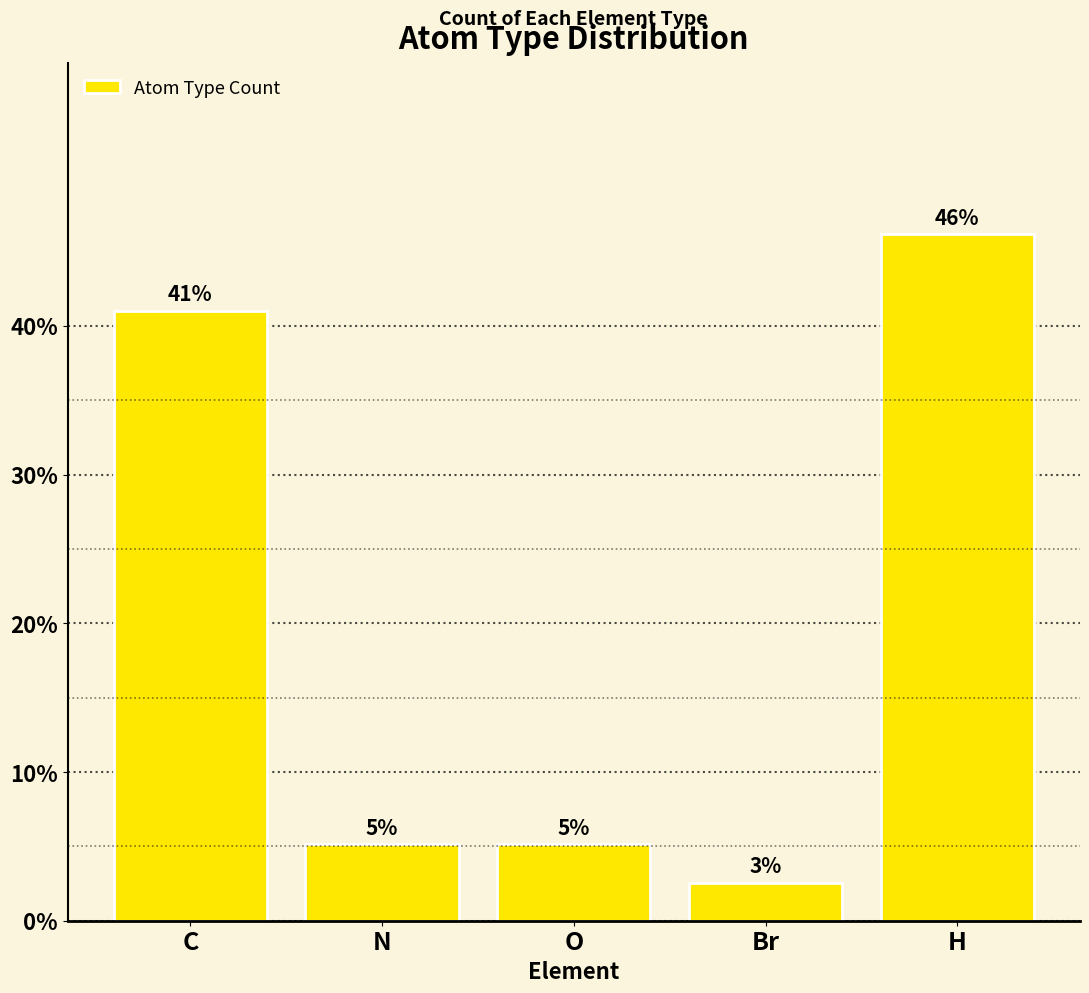

How many bars are there in total?

5